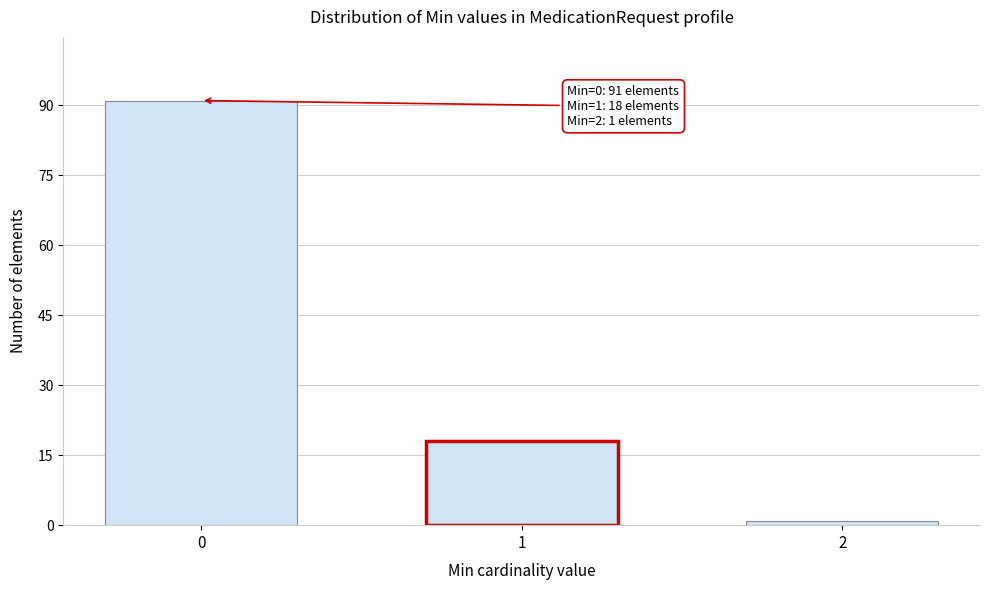

Reading right to left, extract all data points from this chart.

2=1	1=18	0=91